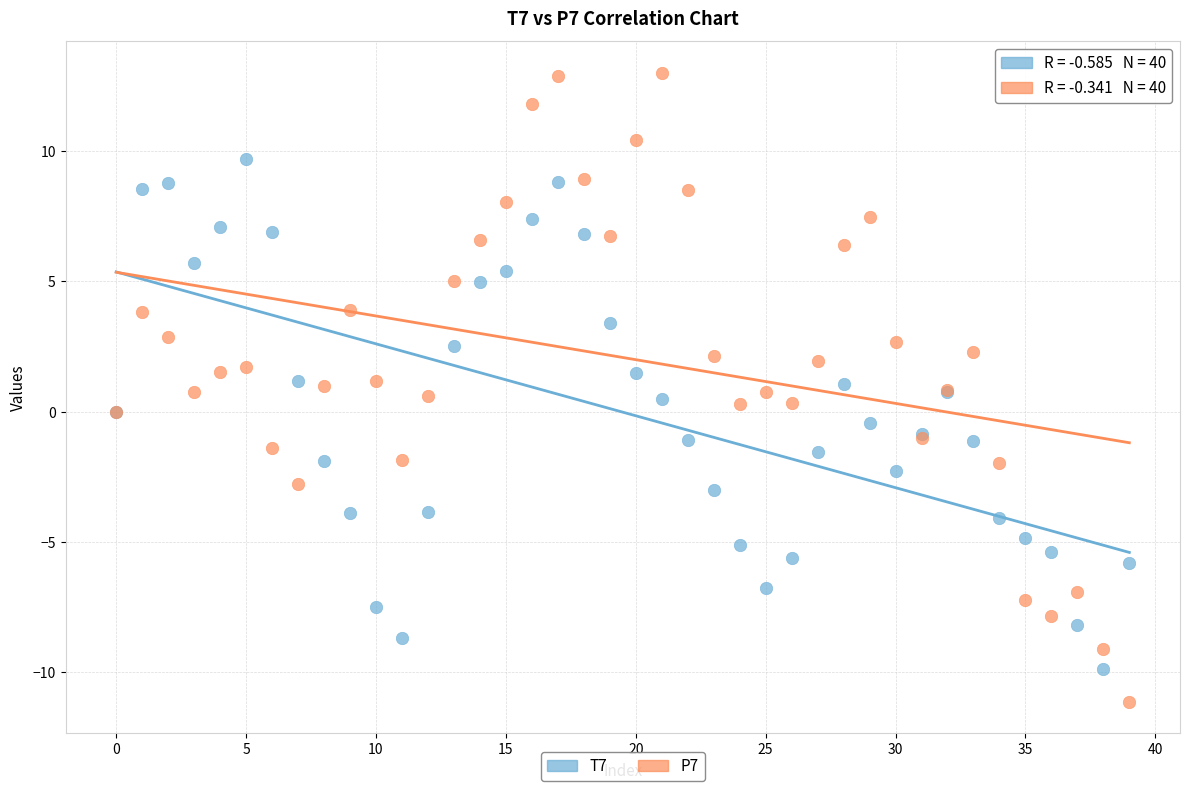

Which series reaches the maximum Y coordinate?

P7